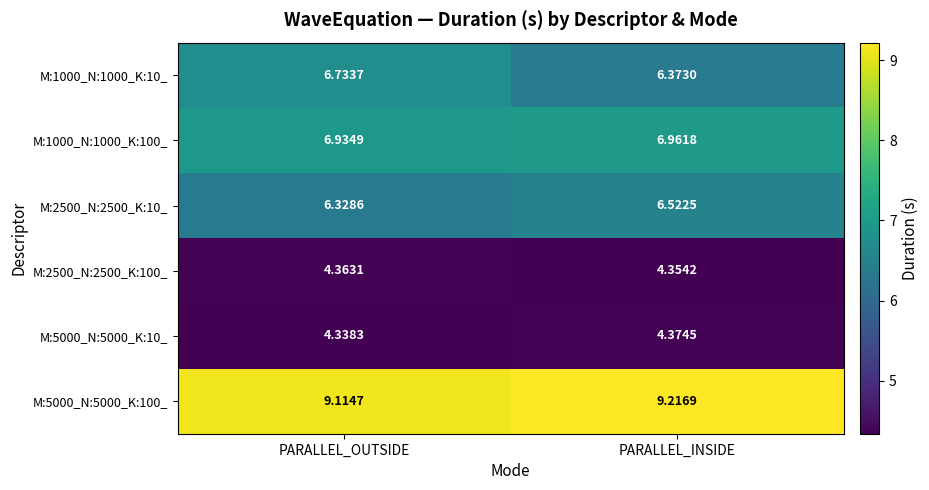

At PARALLEL_OUTSIDE, list the series in order from largest to smallest.

M:5000_N:5000_K:100_, M:1000_N:1000_K:100_, M:1000_N:1000_K:10_, M:2500_N:2500_K:10_, M:2500_N:2500_K:100_, M:5000_N:5000_K:10_